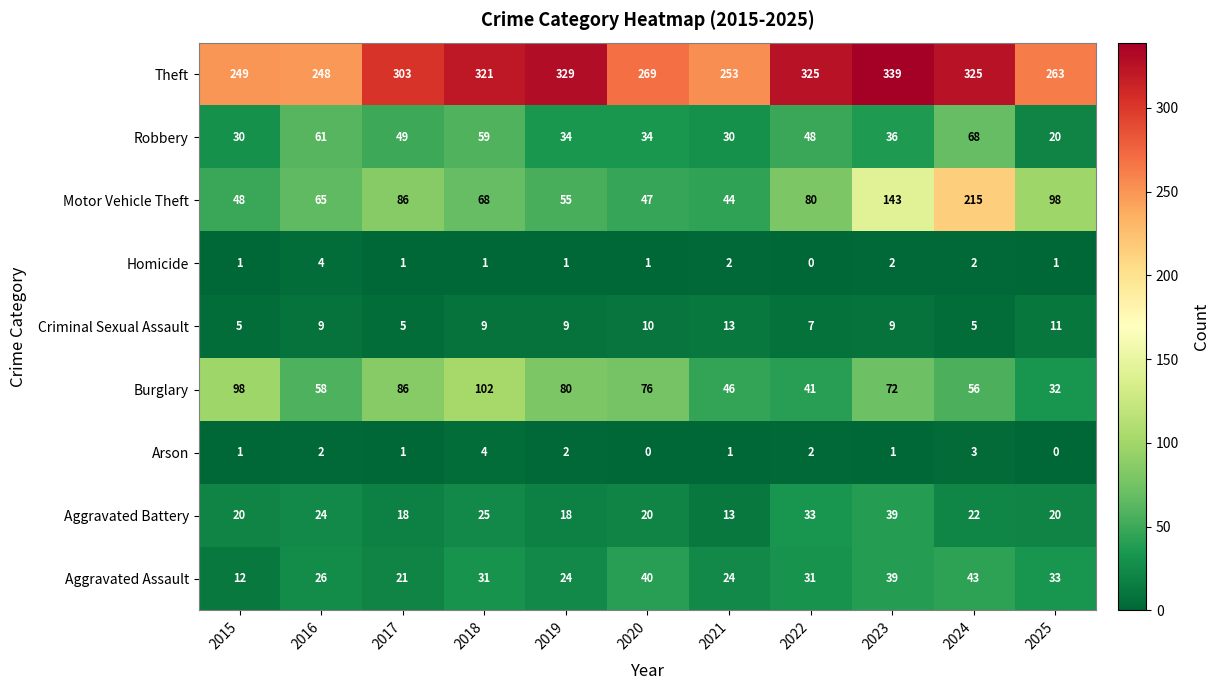

What is the difference between the highest and lowest values at 2025?

263